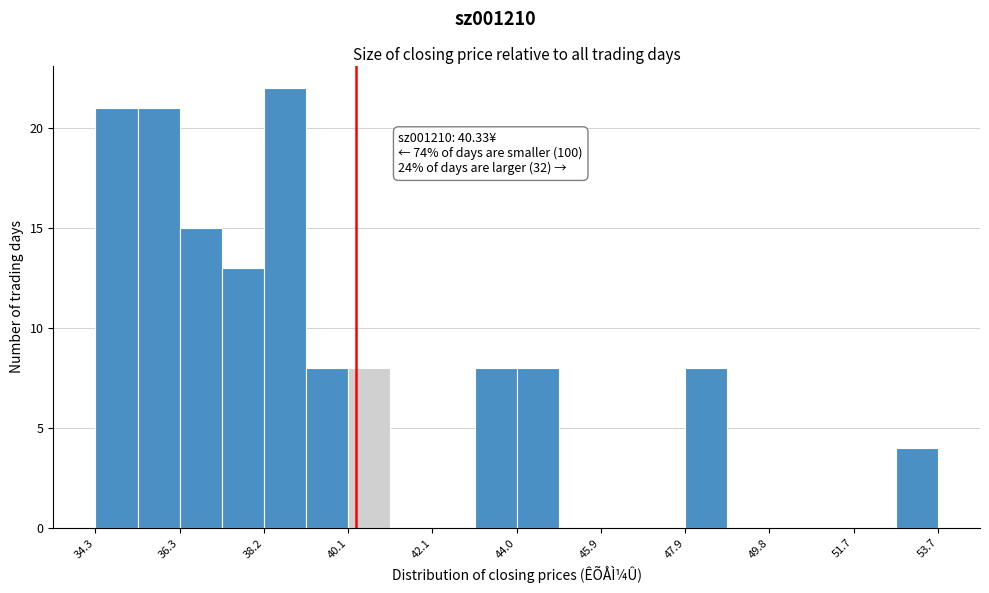

Which range on the x-axis has the tallest bar?

38.2 to 39.2